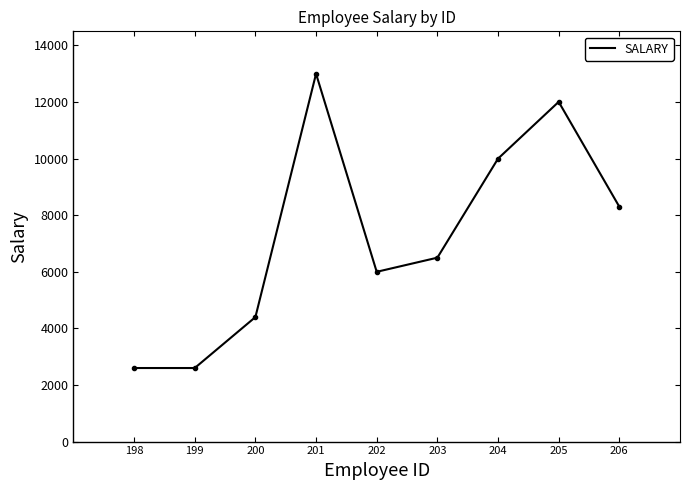

What is the average value?

7268